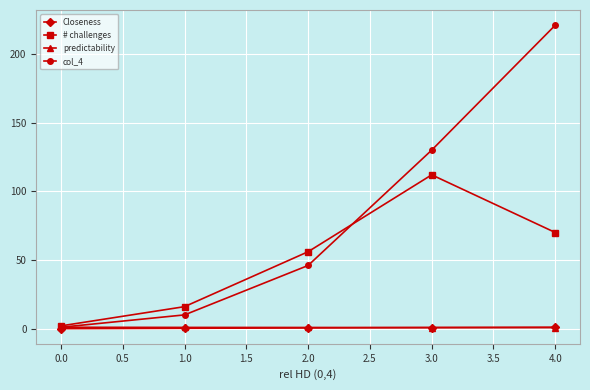

What is the greatest value displayed?

221.0